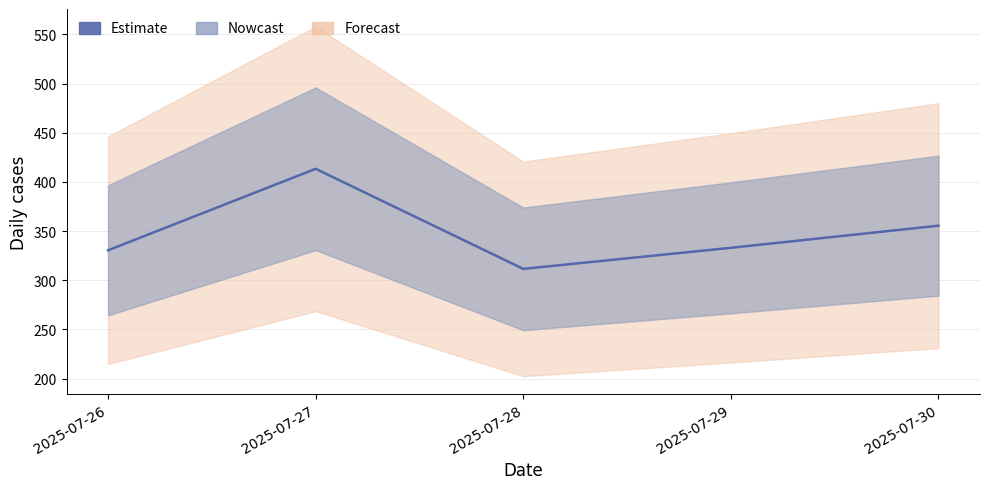

True or false: the data shows 155.6 at 2025-07-29.

False